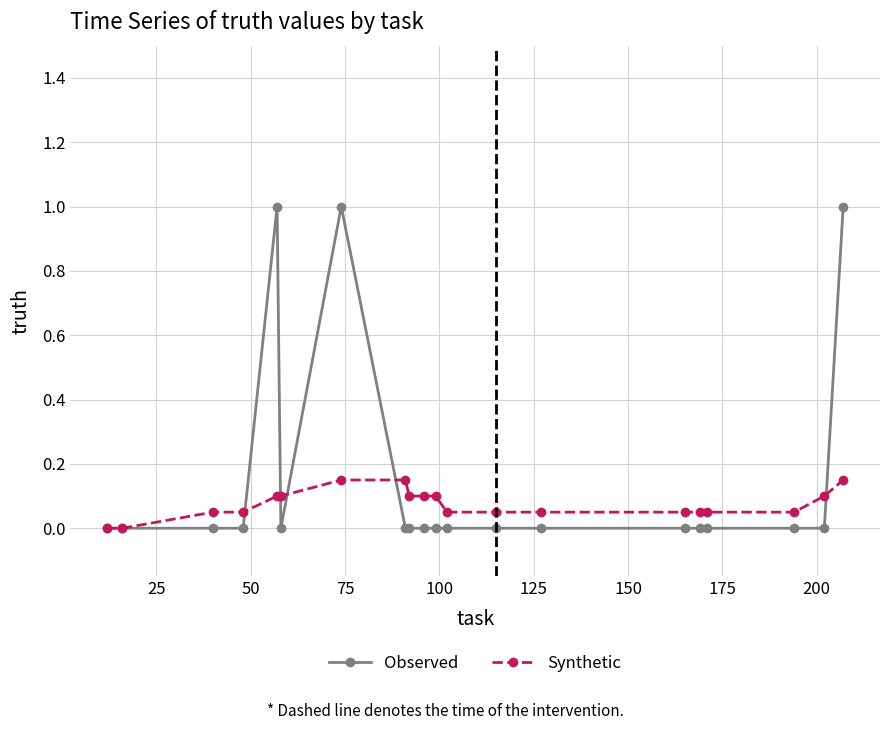

List the series in order of their peak value, highest first.

Observed, Synthetic